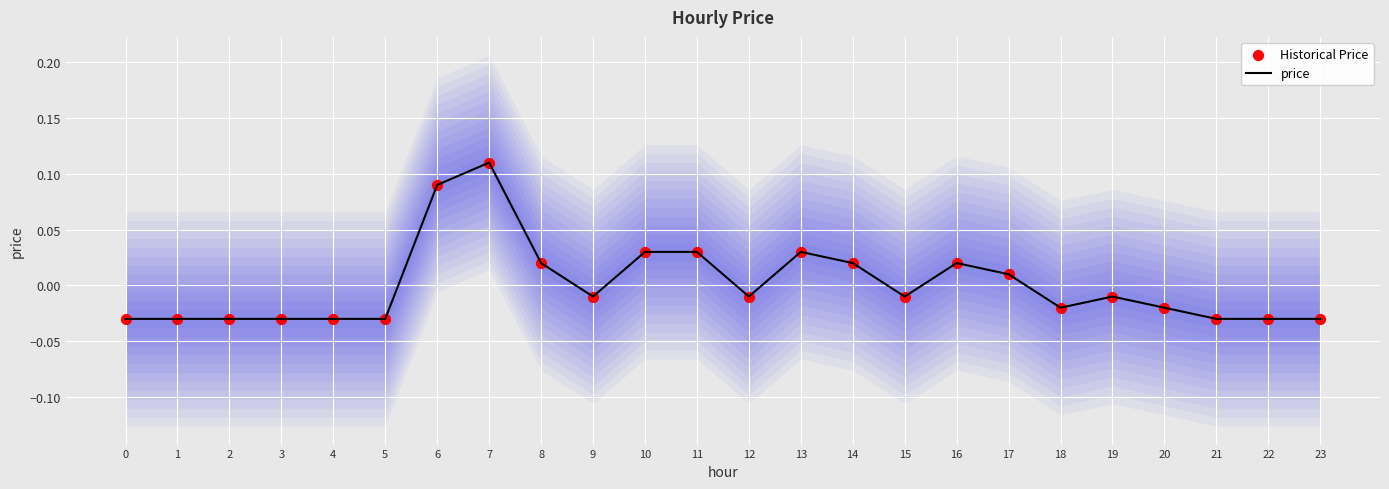

At how many categories does at least one series exceed 0?

9